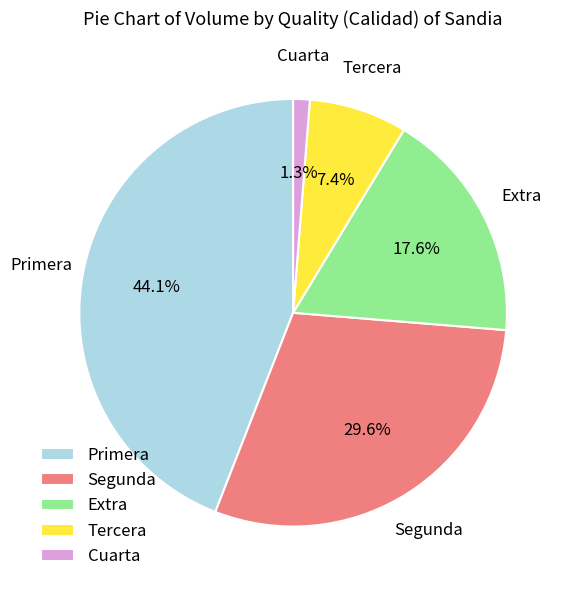

To the nearest percent, what is the average slice percentage?

20%